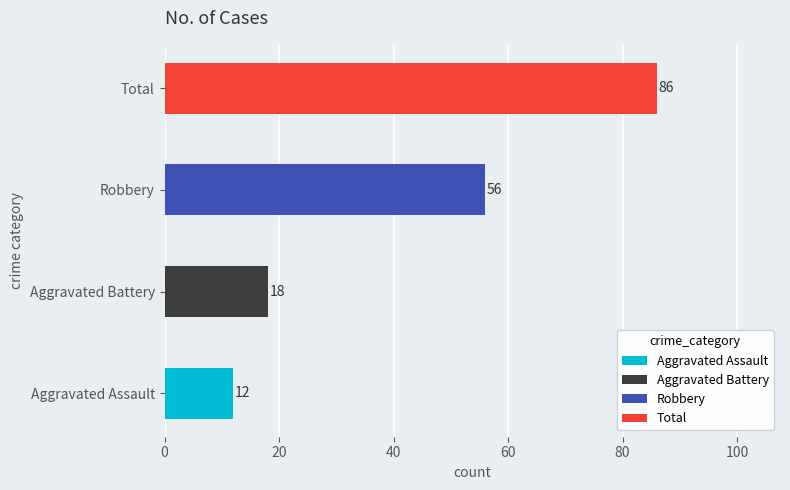

The Aggravated Battery series shows 2 at 2015. True or false?

False